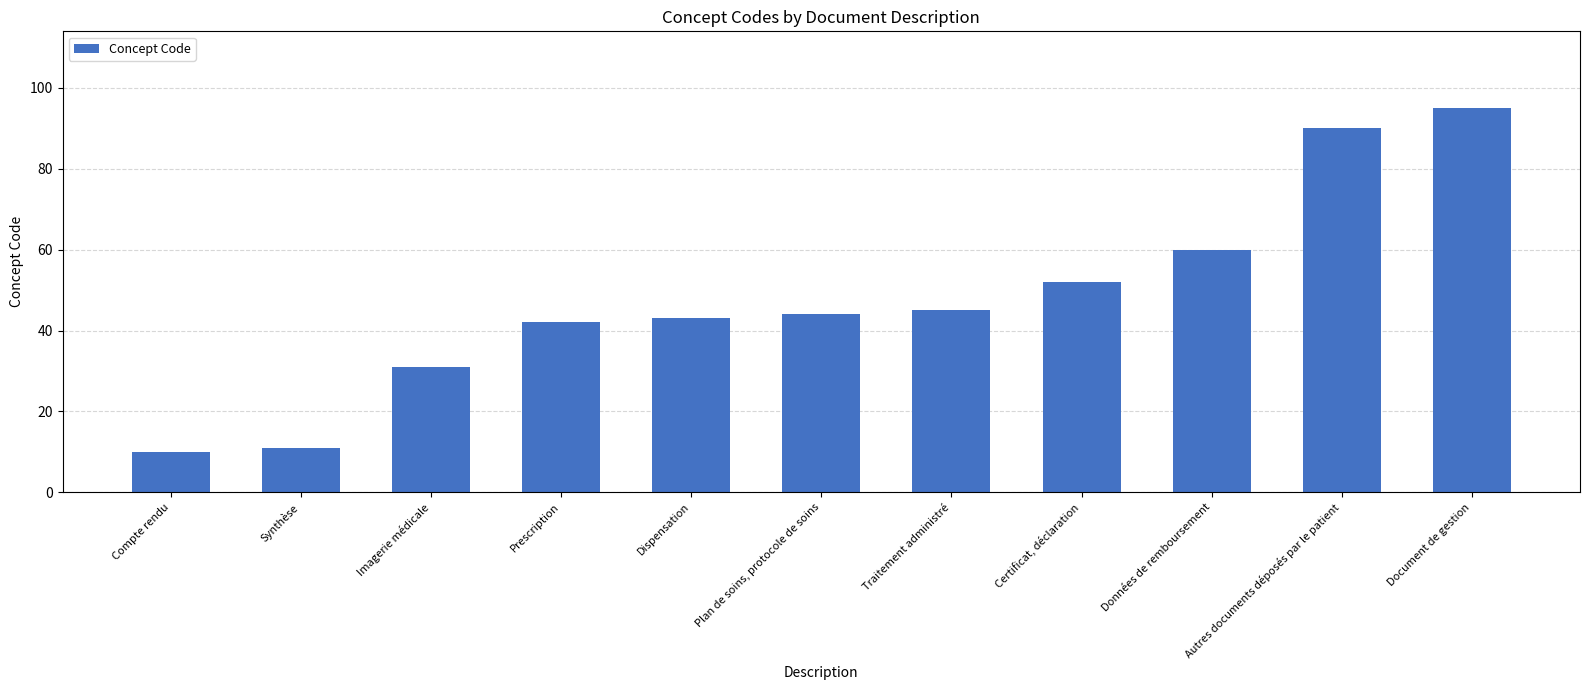

At which label is the value closest to 52?

Certificat, déclaration